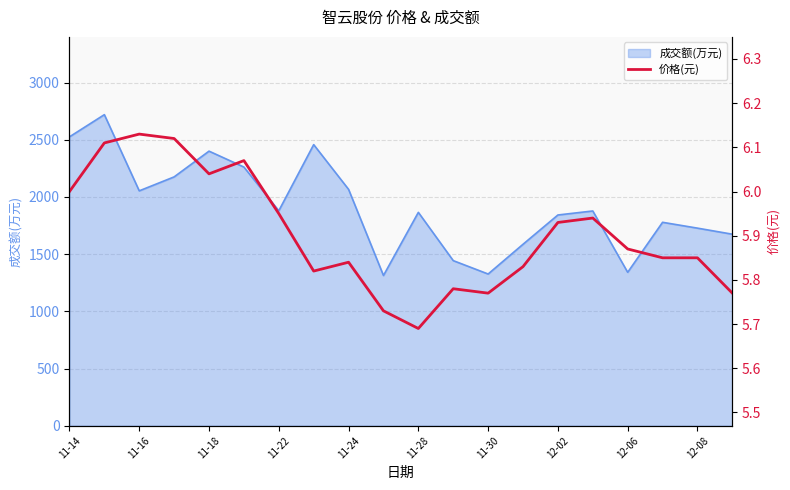

What is the maximum value for 成交额(万元)?

2719